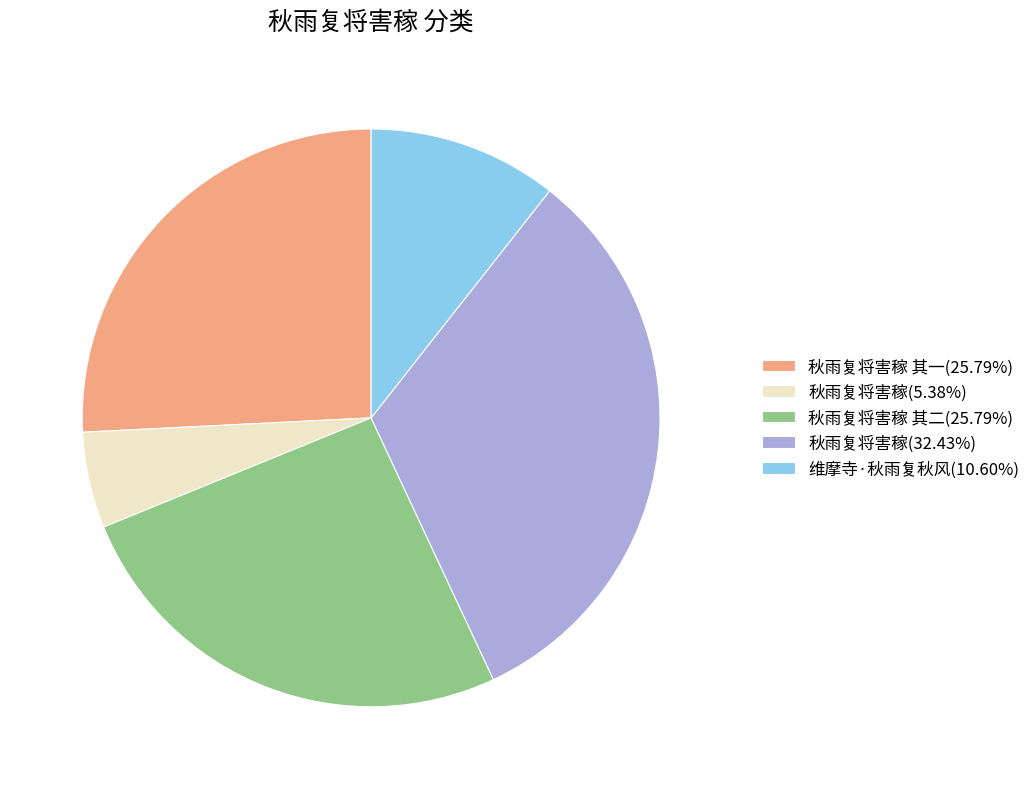

Approximately how many times larger is the value at 秋雨复将害稼 其二(25.79%) compared to 秋雨复将害稼 其一(25.79%)?

1.0